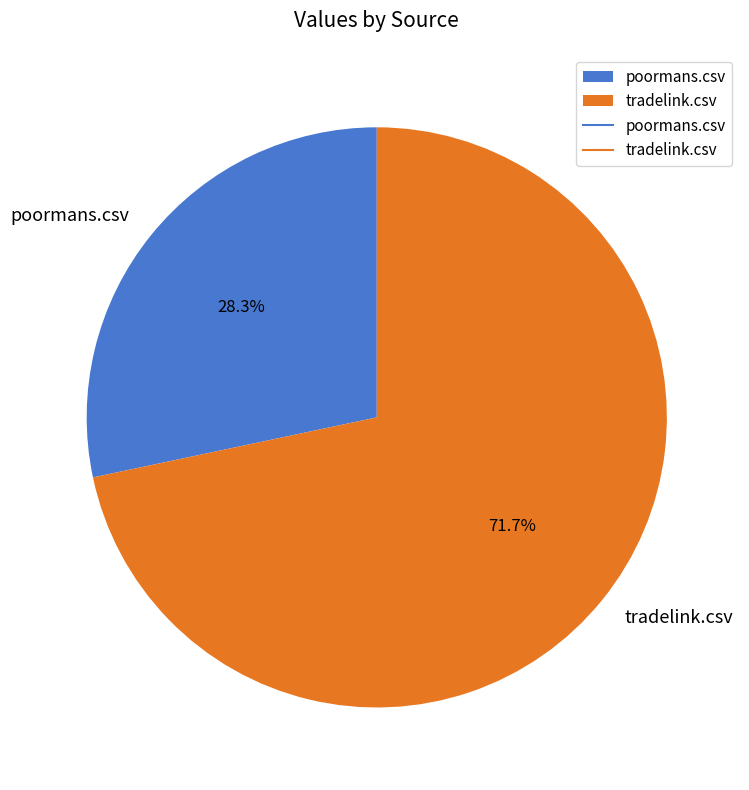

To the nearest percent, what is the difference between the largest and smallest slice percentages?

43%